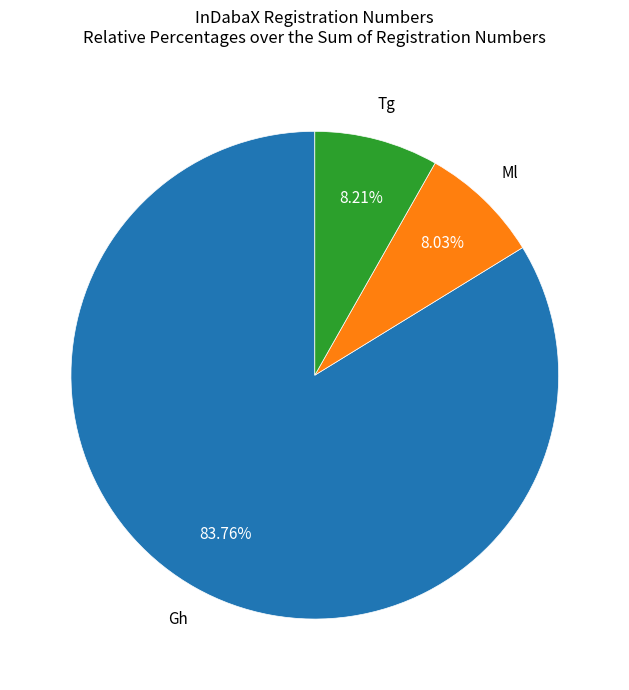

Does any single category account for the majority?

Yes